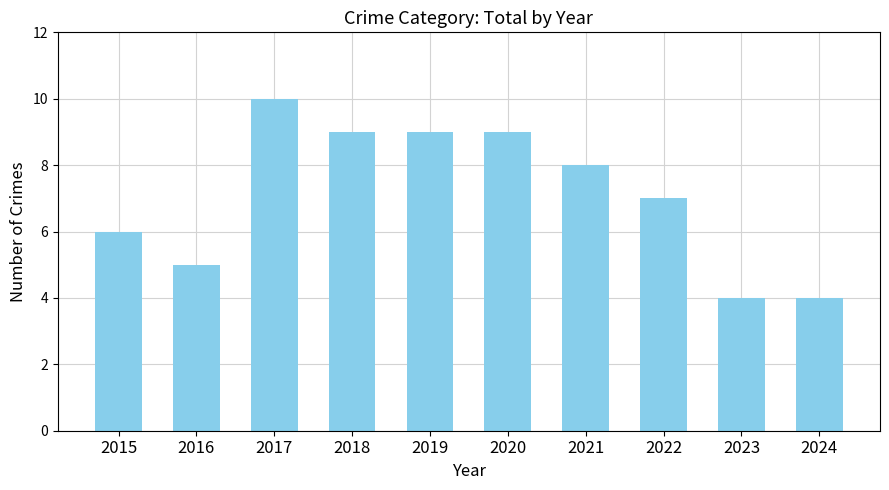

True or false: the data shows 6 at 2015.

True